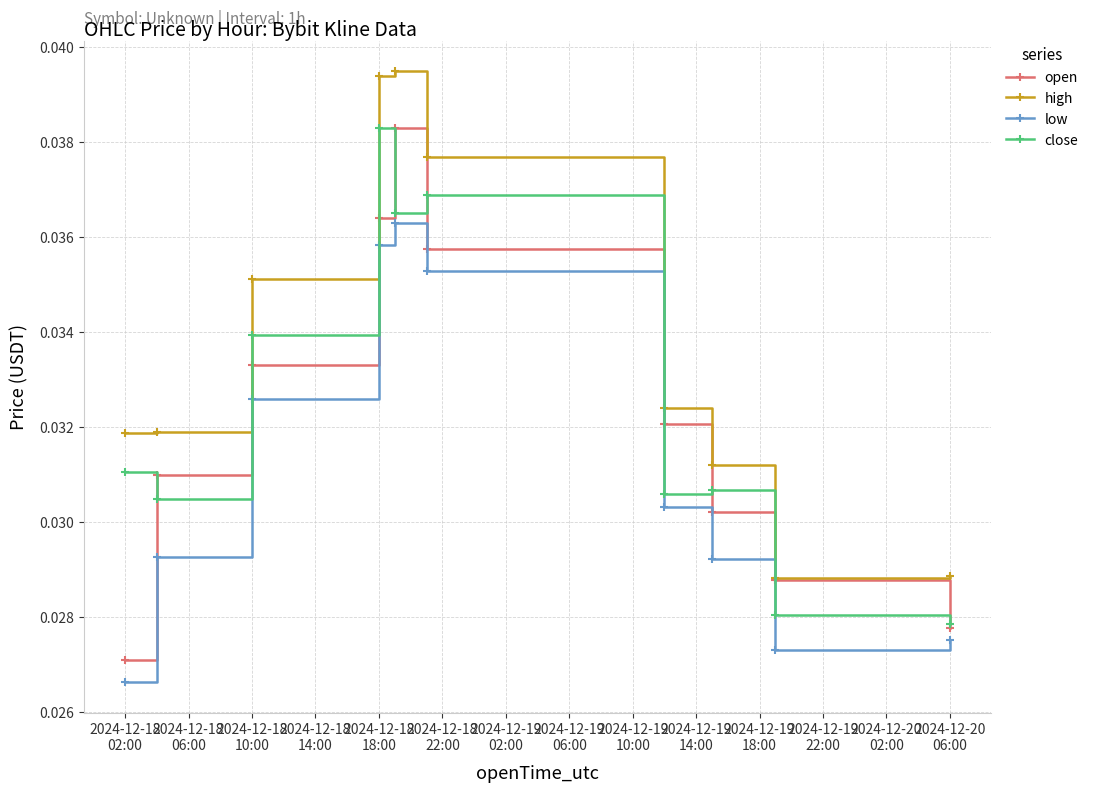

Which series has the largest total across all categories?

high